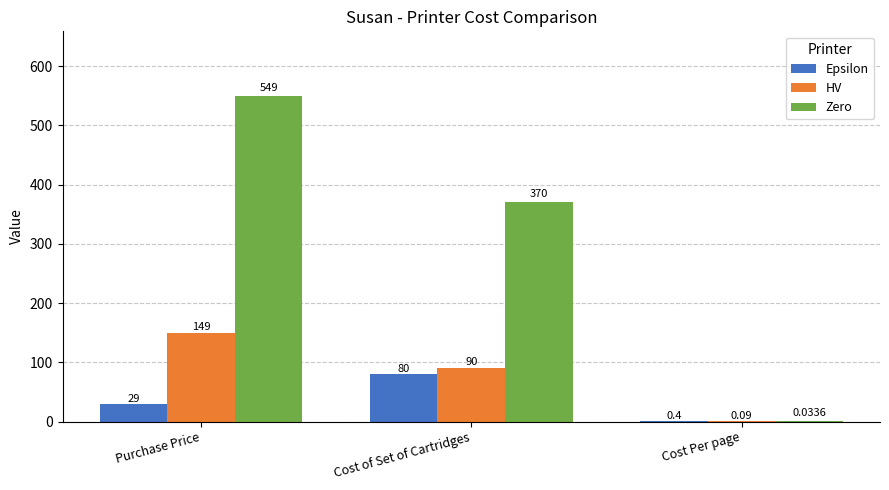

At which category does the chart reach its peak across all series?

Purchase Price